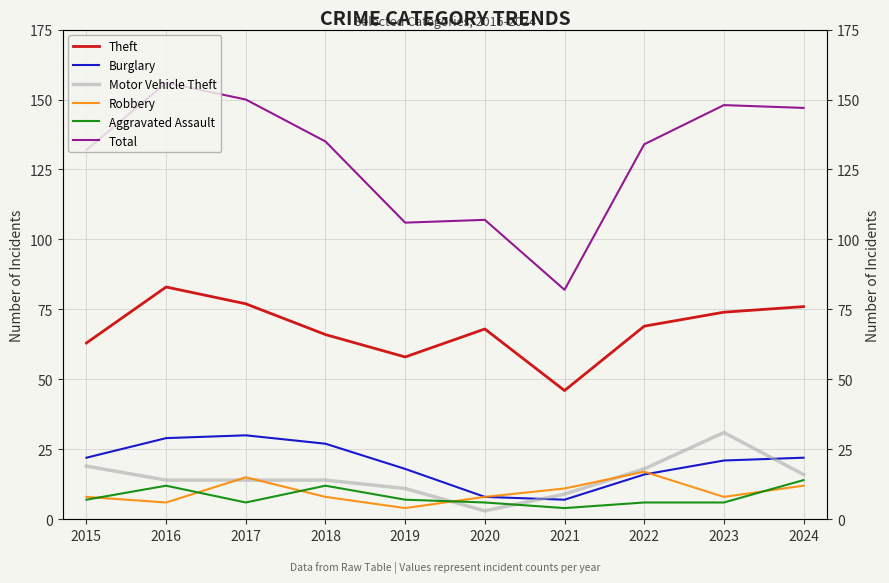

What is the total value across all series at 2019?

204